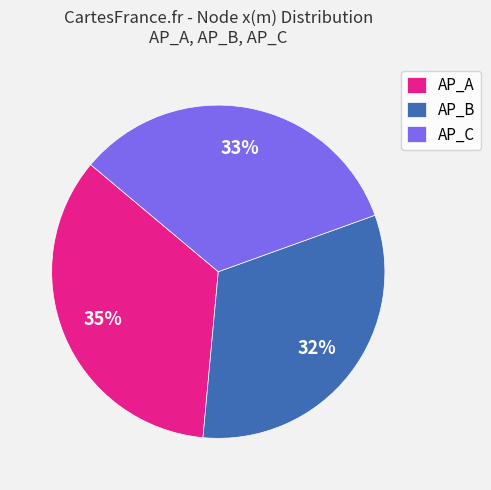

Is it true that AP_B is 37% of the pie?

False